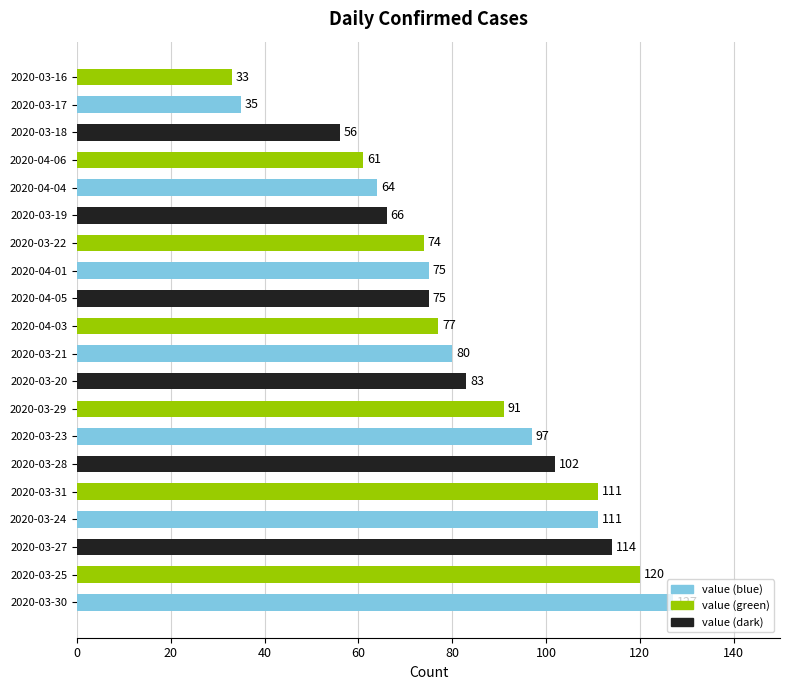

What is the sum of all values?

1652